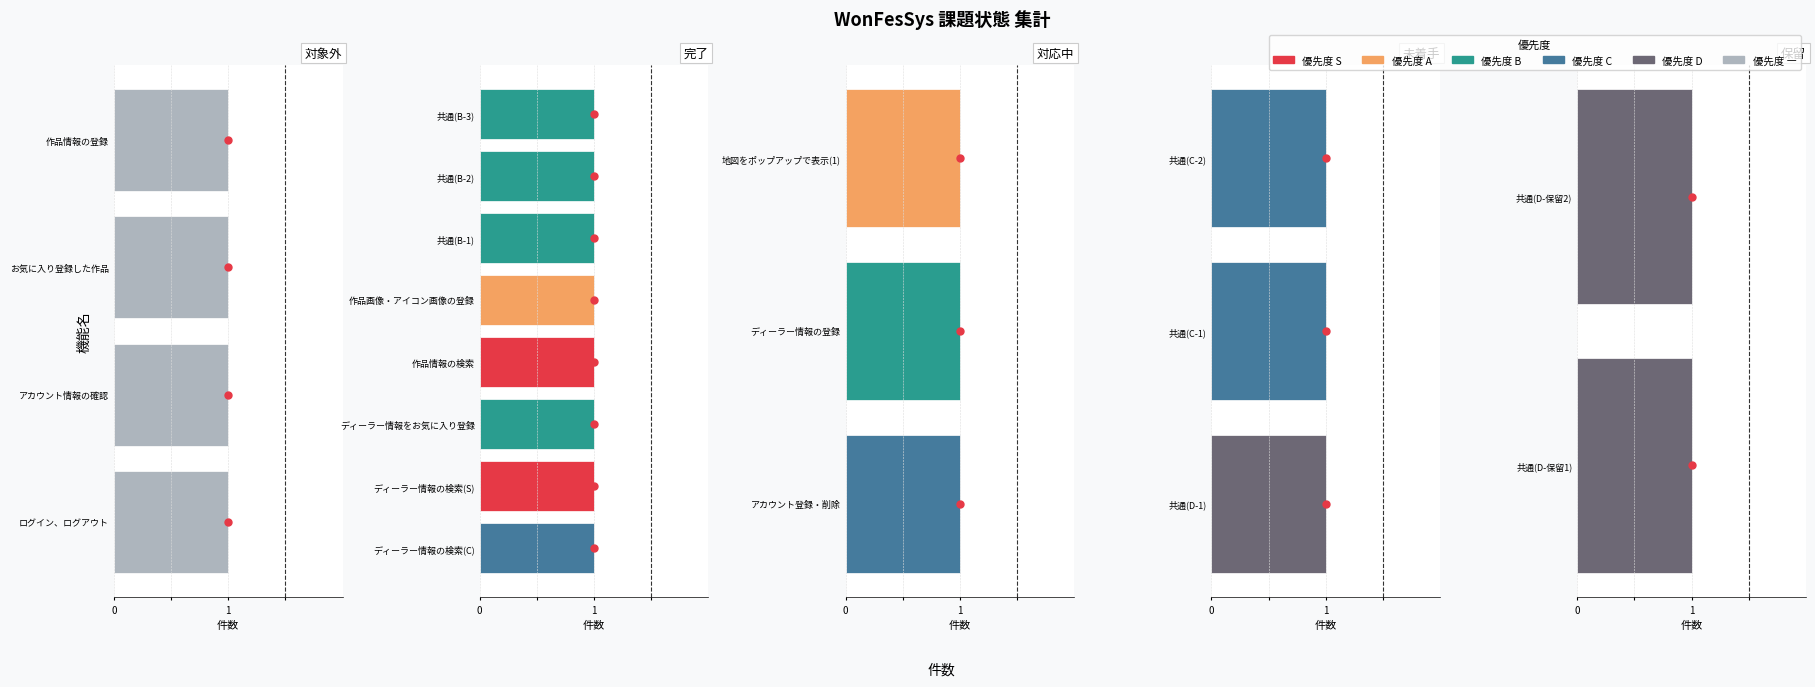

Is the value of 対象外 at 完了 greater than the value of 完了 at 対象外?

No